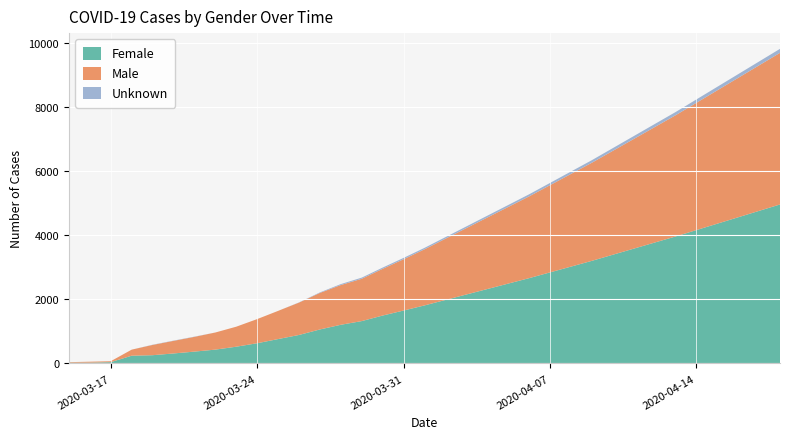

Reading left to right, what are all the values shown in this chart?

Female: 2020-03-15=23	2020-03-16=24	2020-03-17=40	2020-03-18=241	2020-03-19=257	2020-03-20=311	2020-03-21=369	2020-03-22=431	2020-03-23=522	2020-03-24=630	2020-03-25=760	2020-03-26=888	2020-03-27=1060	2020-03-28=1206	2020-03-29=1321	2020-03-30=1494	2020-03-31=1650	2020-04-01=1810	2020-04-02=1980	2020-04-03=2150	2020-04-04=2320	2020-04-05=2490	2020-04-06=2660	2020-04-07=2840	2020-04-08=3020	2020-04-09=3200	2020-04-10=3390	2020-04-11=3580	2020-04-12=3770	2020-04-13=3960	2020-04-14=4160	2020-04-15=4360	2020-04-16=4560	2020-04-17=4760	2020-04-18=4960
Male: 2020-03-15=17	2020-03-16=30	2020-03-17=29	2020-03-18=189	2020-03-19=320	2020-03-20=393	2020-03-21=460	2020-03-22=534	2020-03-23=624	2020-03-24=753	2020-03-25=879	2020-03-26=1010	2020-03-27=1140	2020-03-28=1240	2020-03-29=1320	2020-03-30=1457	2020-03-31=1600	2020-04-01=1750	2020-04-02=1910	2020-04-03=2070	2020-04-04=2230	2020-04-05=2390	2020-04-06=2550	2020-04-07=2720	2020-04-08=2890	2020-04-09=3060	2020-04-10=3240	2020-04-11=3420	2020-04-12=3600	2020-04-13=3780	2020-04-14=3970	2020-04-15=4160	2020-04-16=4350	2020-04-17=4540	2020-04-18=4730
Unknown: 2020-03-15=0	2020-03-16=0	2020-03-17=0	2020-03-18=0	2020-03-19=7	2020-03-20=8	2020-03-21=7	2020-03-22=0	2020-03-23=0	2020-03-24=0	2020-03-25=0	2020-03-26=6	2020-03-27=16	2020-03-28=29	2020-03-29=36	2020-03-30=39	2020-03-31=42	2020-04-01=45	2020-04-02=49	2020-04-03=53	2020-04-04=57	2020-04-05=61	2020-04-06=65	2020-04-07=70	2020-04-08=75	2020-04-09=80	2020-04-10=85	2020-04-11=90	2020-04-12=95	2020-04-13=100	2020-04-14=105	2020-04-15=110	2020-04-16=115	2020-04-17=120	2020-04-18=125